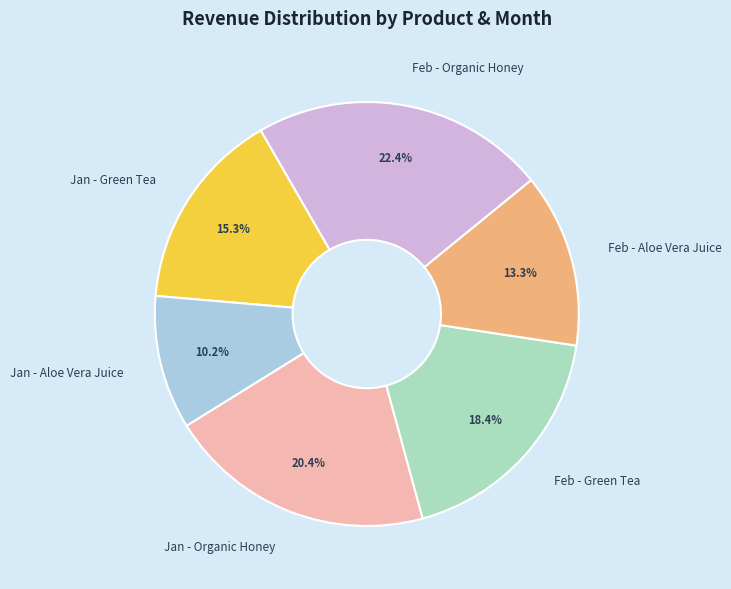

What percentage is the Jan - Organic Honey slice, to the nearest percent?

20%